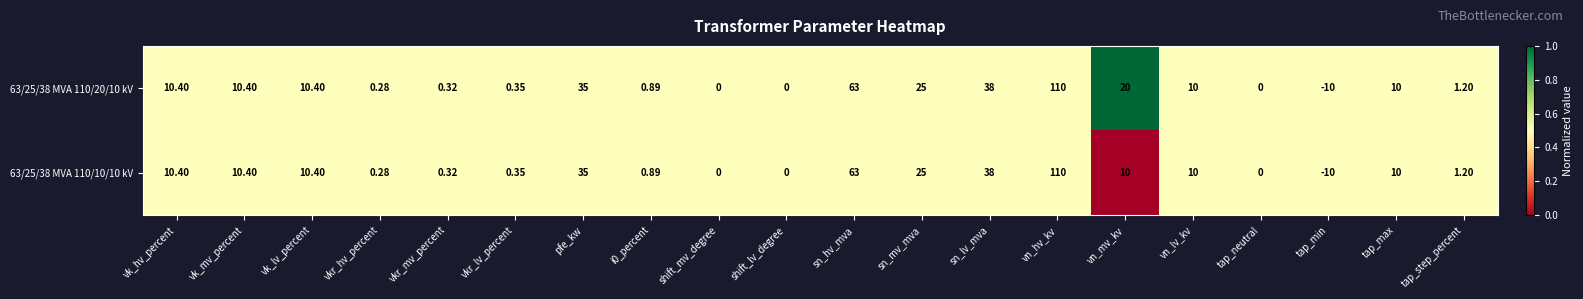

At which category is the sum across all series the highest?

vn_hv_kv